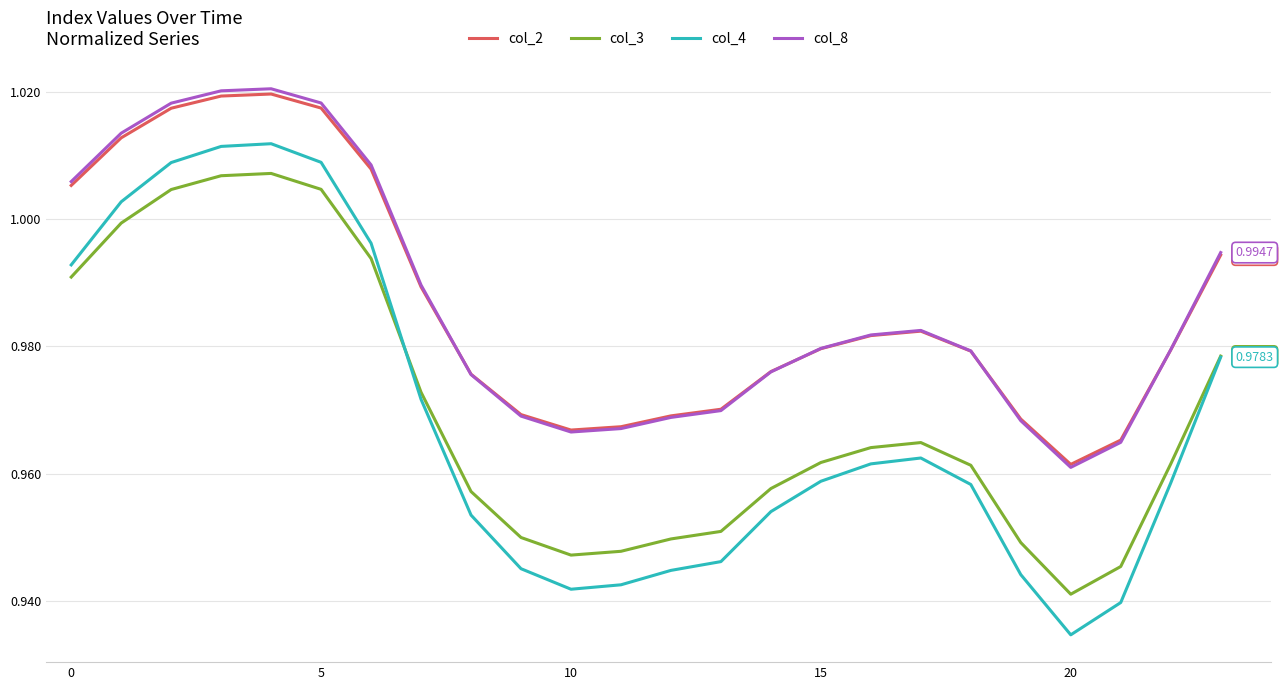

Which series has the largest range (max minus min)?

col_4